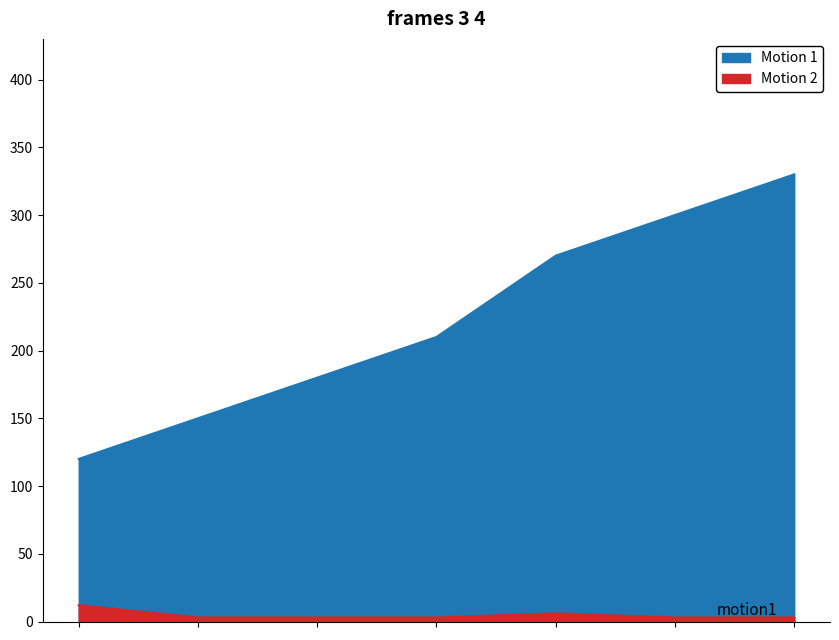

How many lines are shown in the chart?

1